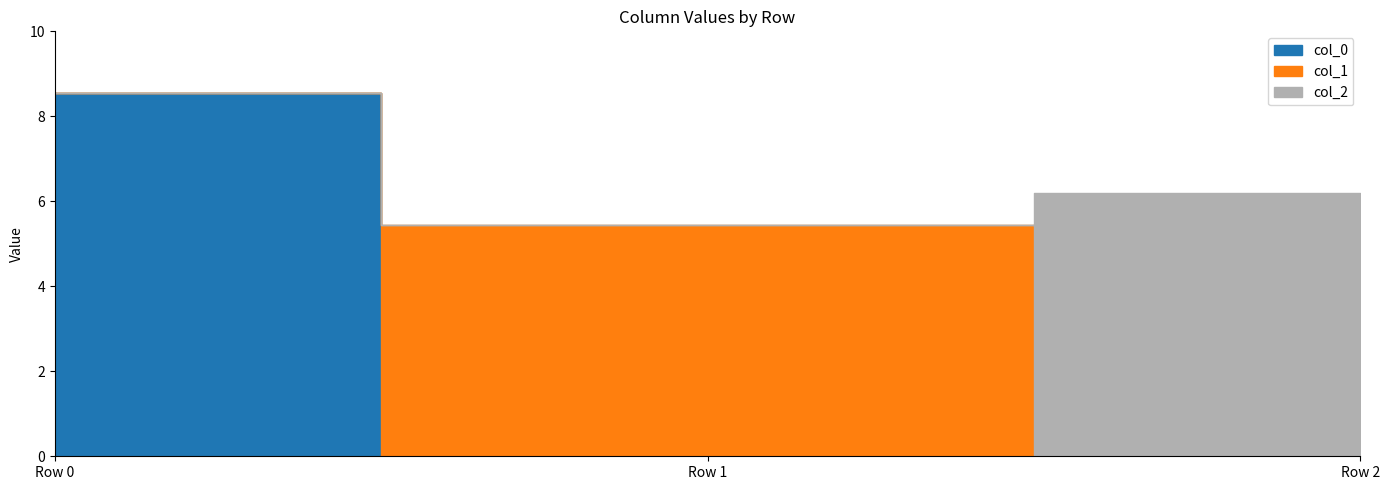

Reading left to right, list all the values displayed in this chart.

col_0: Row 0=8.5	Row 1=0.0	Row 2=0.0
col_1: Row 0=0.0	Row 1=5.4	Row 2=0.0
col_2: Row 0=0.0	Row 1=0.0	Row 2=6.2